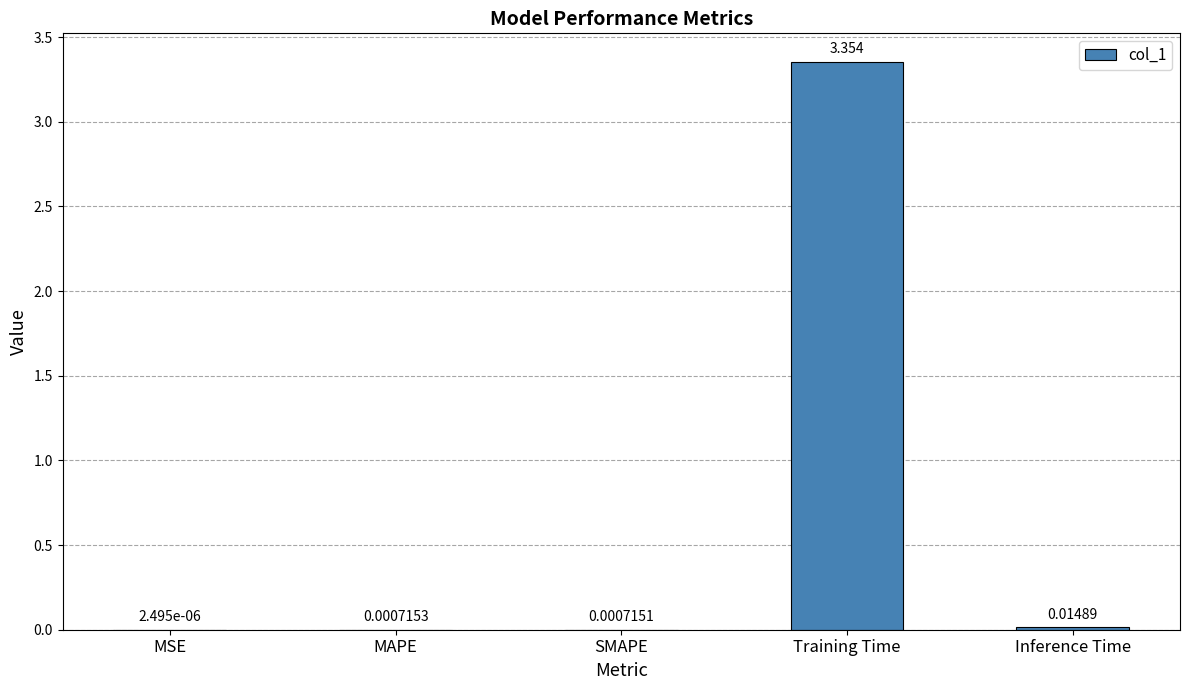

Where is the data nearest to the value 1?

Inference Time